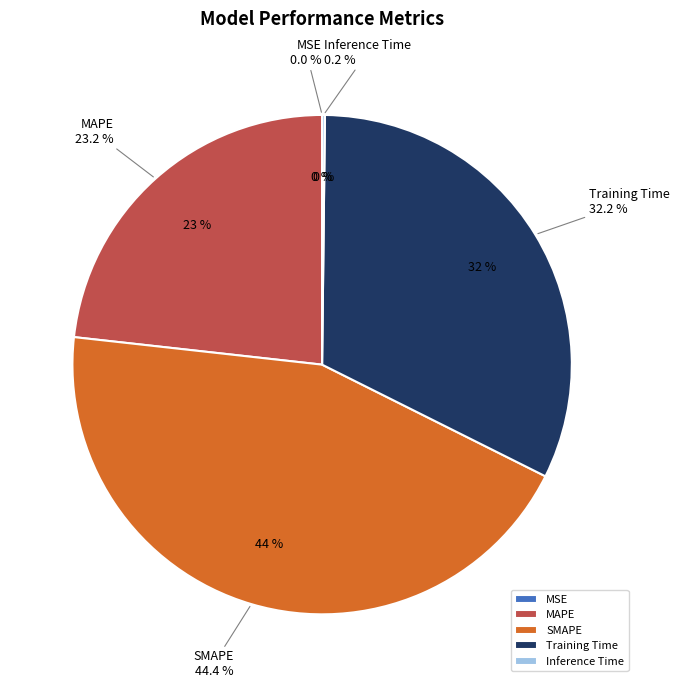

Count the number of slices in the pie.

5